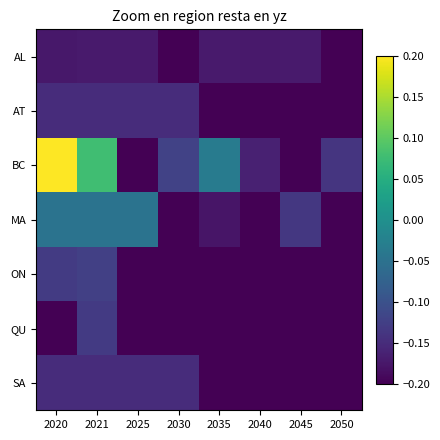

Between 2045 and 2035, which is larger?

2045